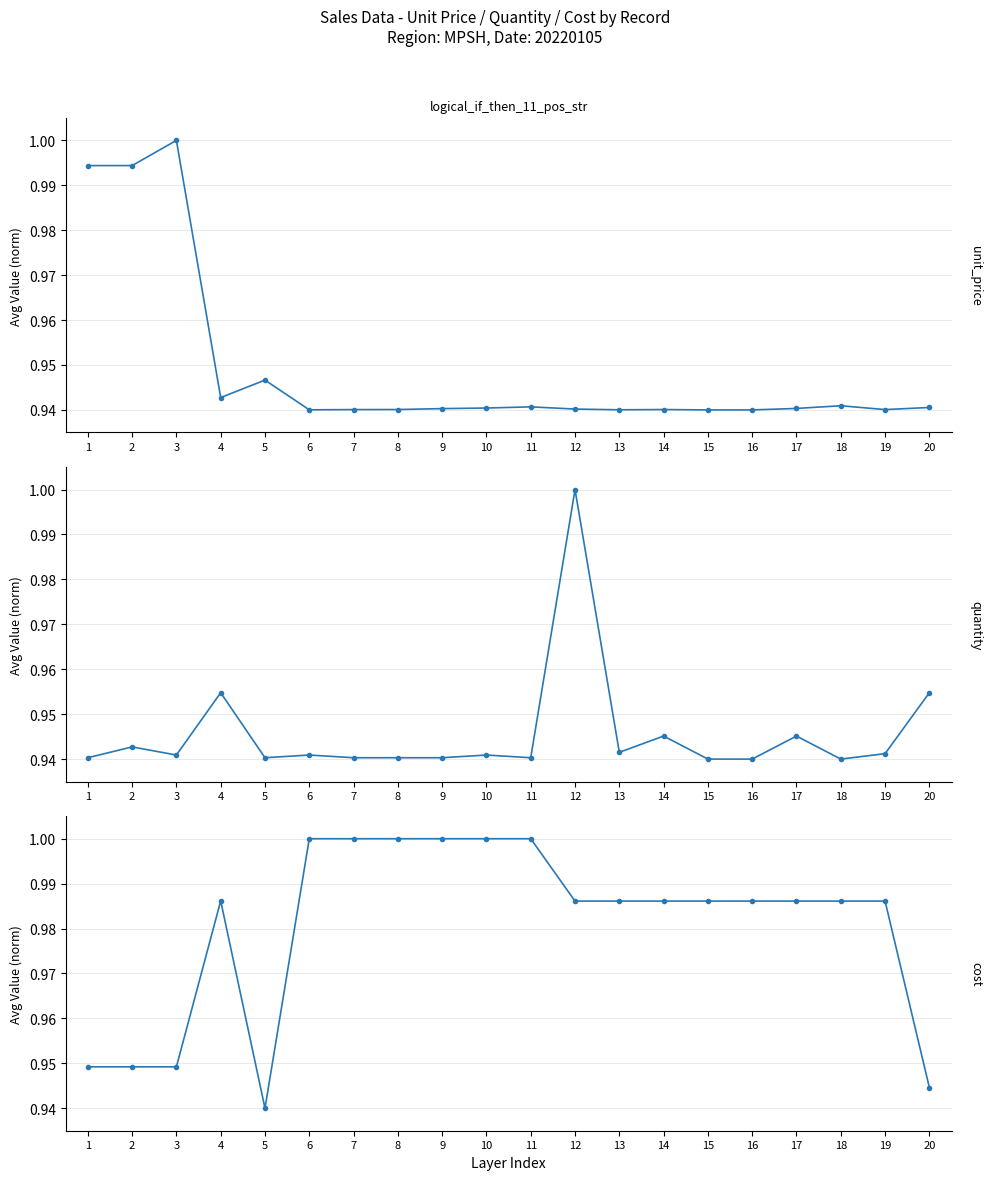

Rank the series by their maximum value, from lowest to highest.

unit_price, quantity, cost